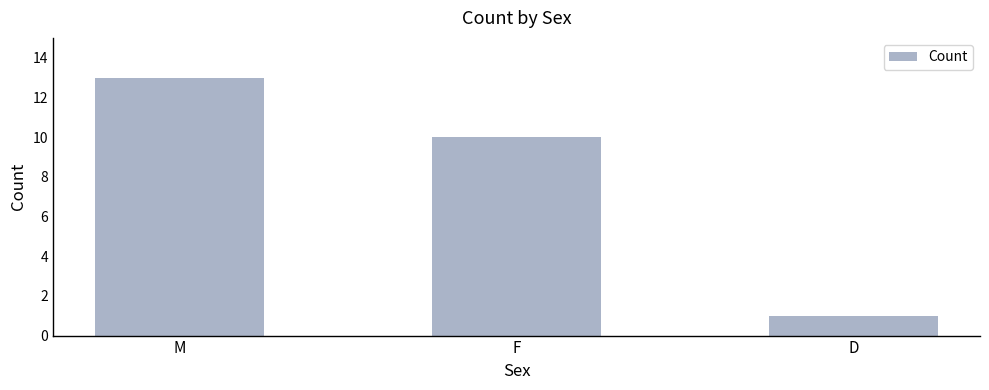

How many data points does each series have?

3